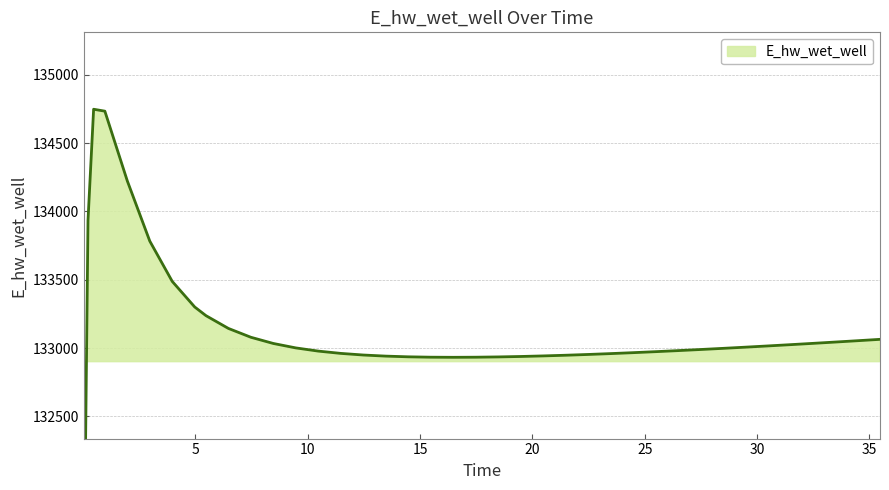

The value at 6.46875 is 133143.4. True or false?

True